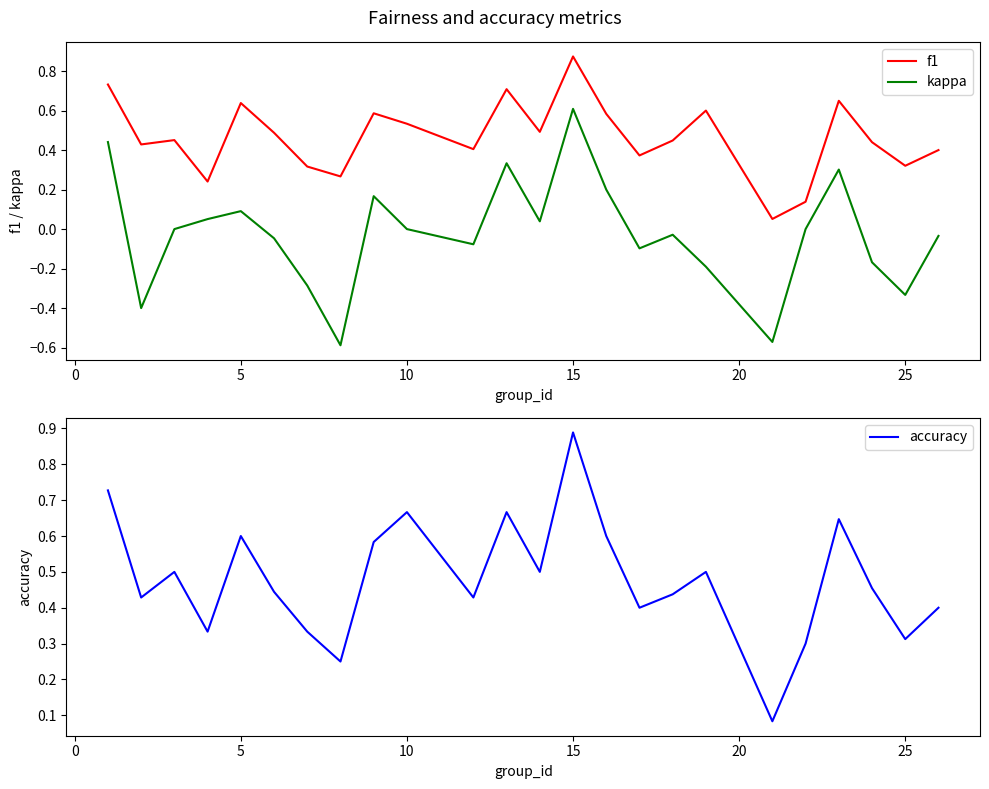

True or false: kappa and f1 intersect in this chart.

False